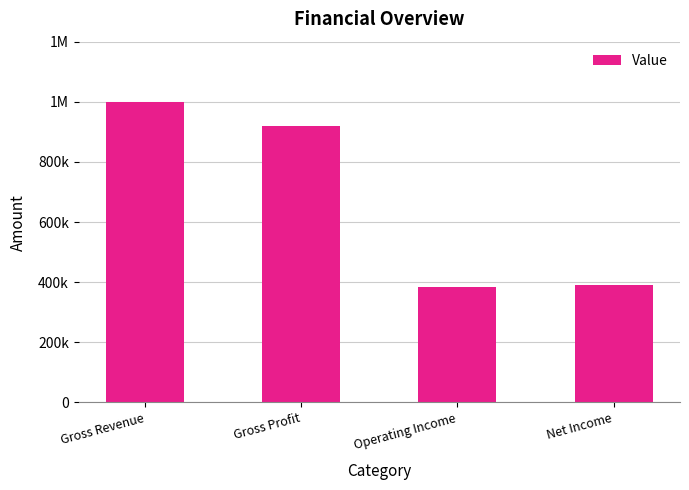

Does the chart contain any negative values?

No